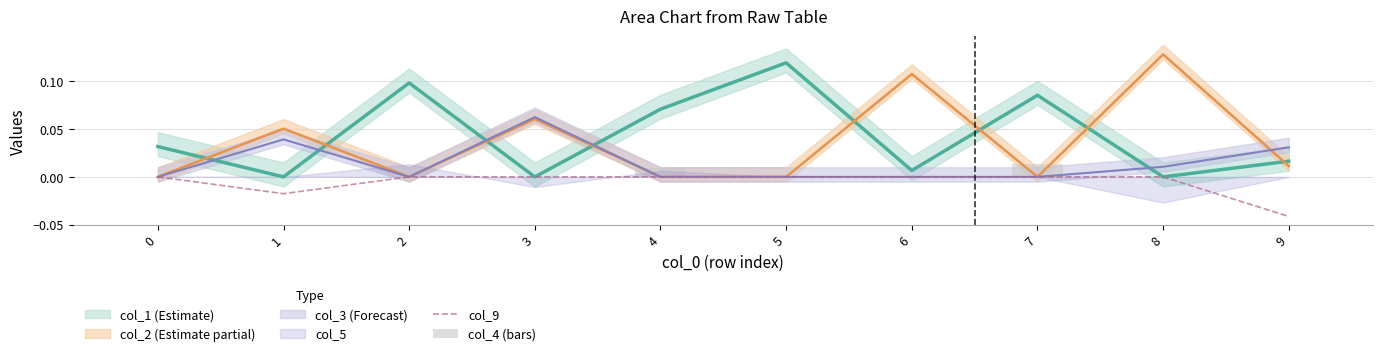

Does the chart contain stacked bars?

No